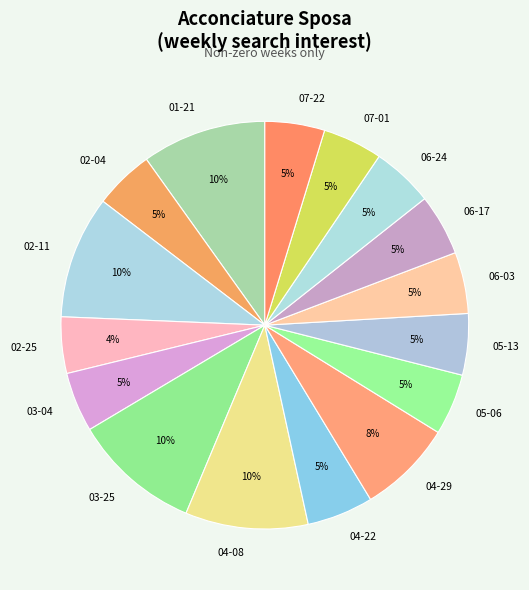

How many slices are in this pie chart?

16